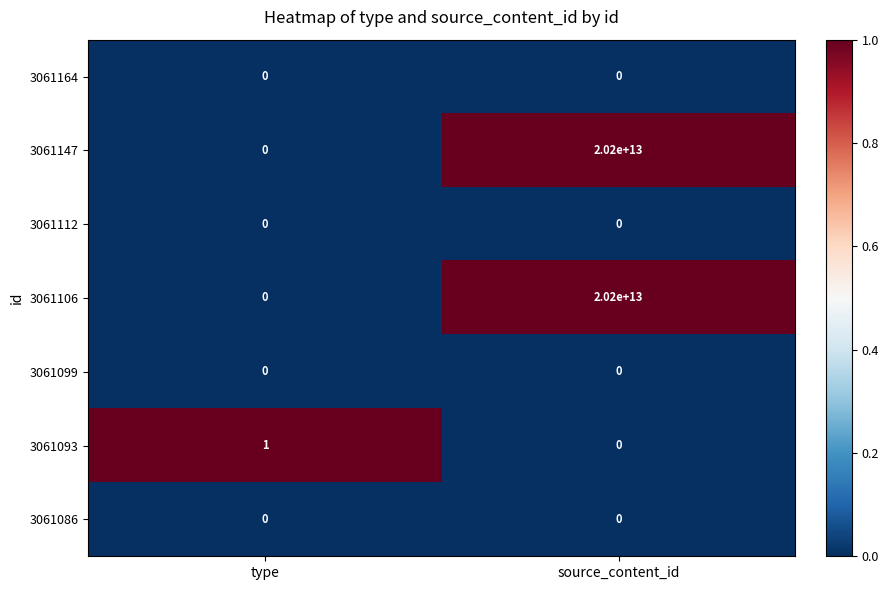

What is the difference between the 3061147 values at source_content_id and type?

20200000000000